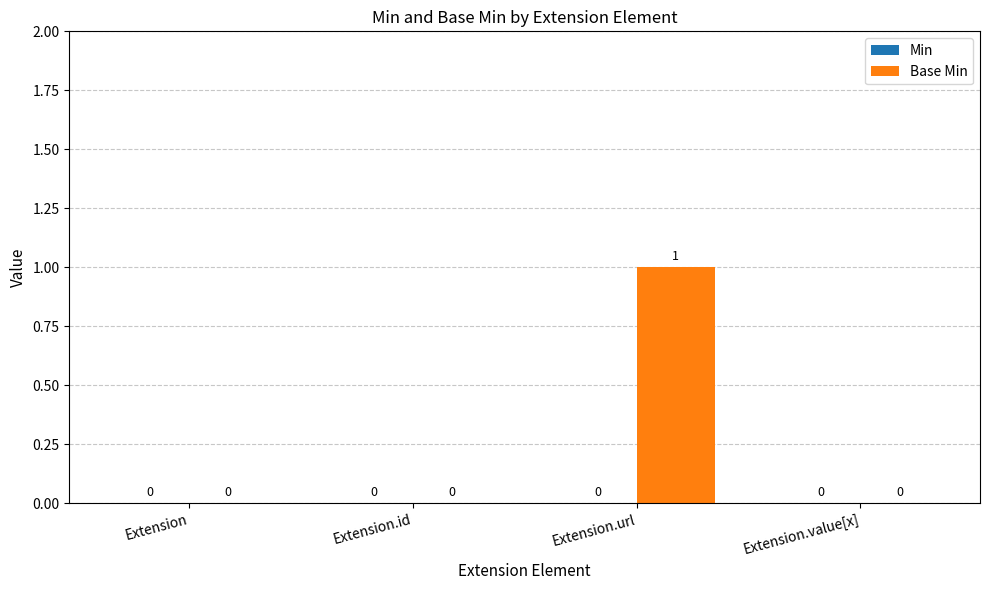

Reading right to left, list all the values displayed in this chart.

Extension.value[x]=0	Extension.url=1	Extension.id=0	Extension=0